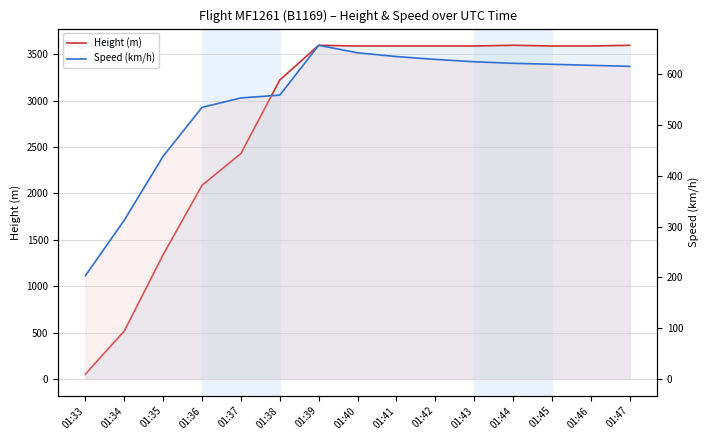

What is the value of the Height (m) point at the 15th from the left?

3596.6